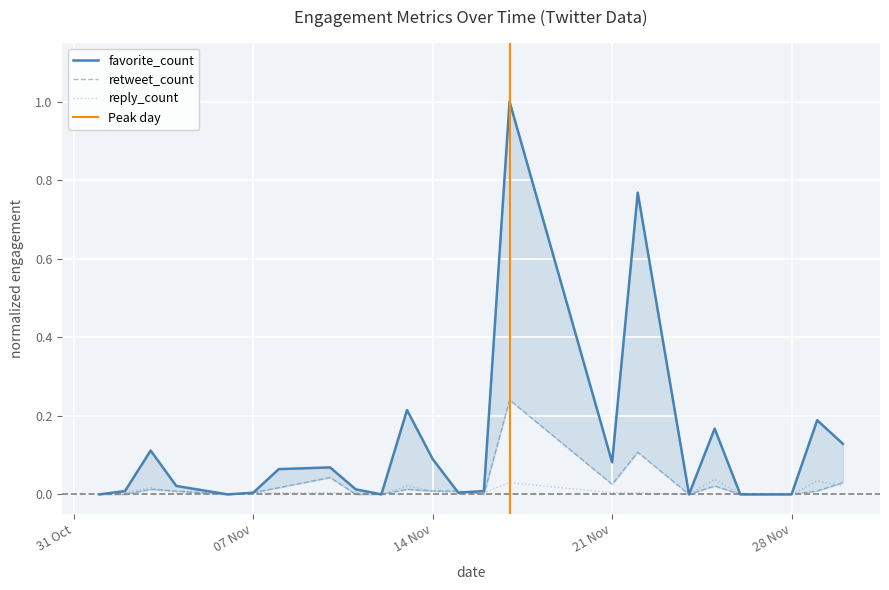

What is the difference between the highest and lowest values at 30/11/2023?

0.1